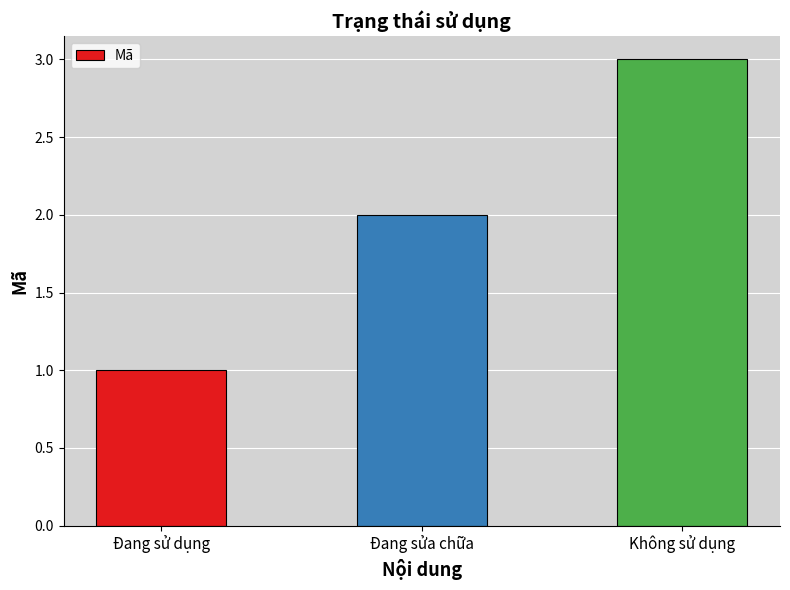

Count the number of data series in this chart.

1